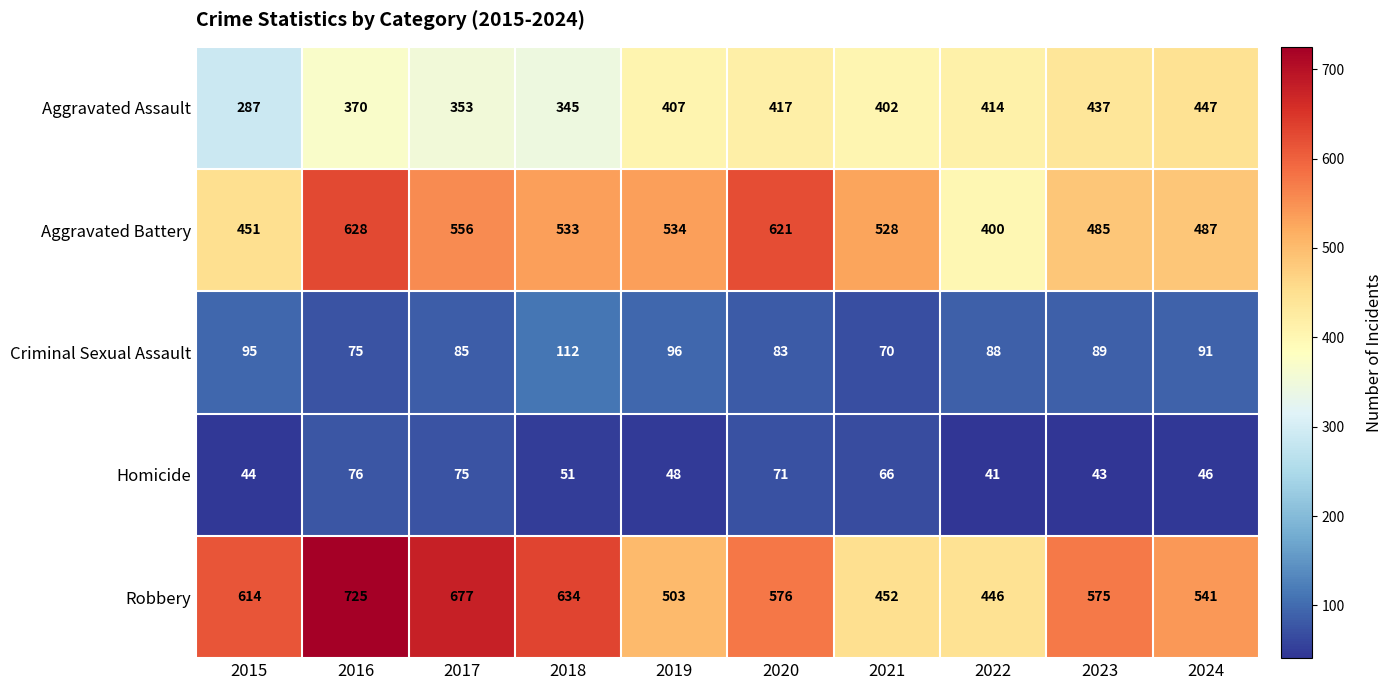

What is the lowest value of the Aggravated Battery series?

400